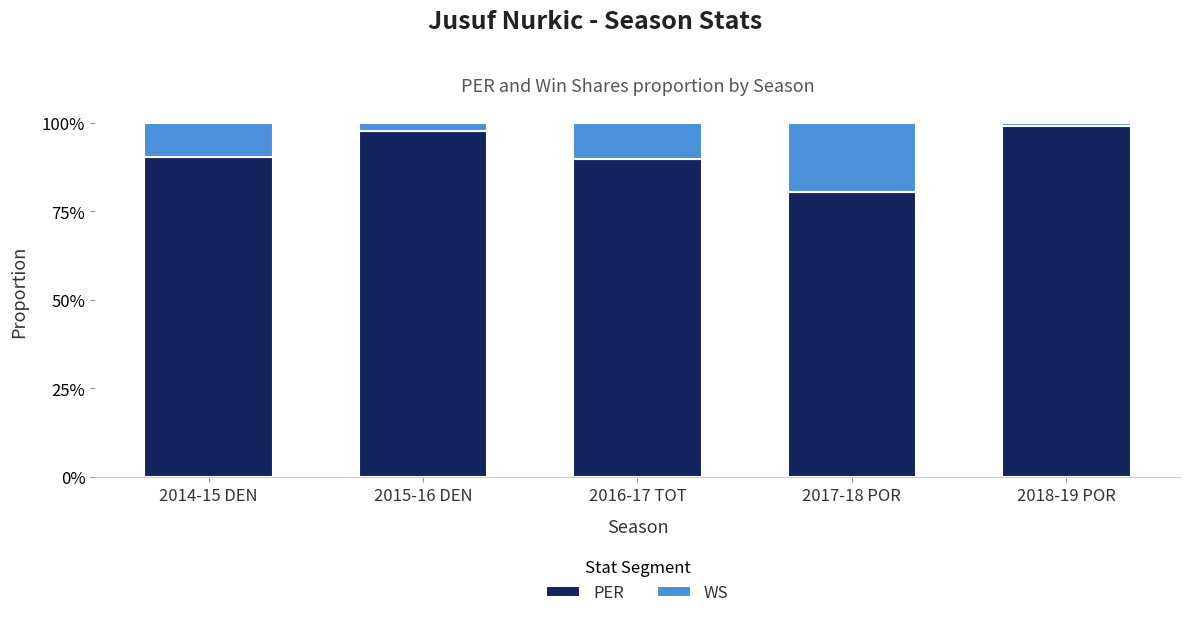

Which series has the largest total across all categories?

PER